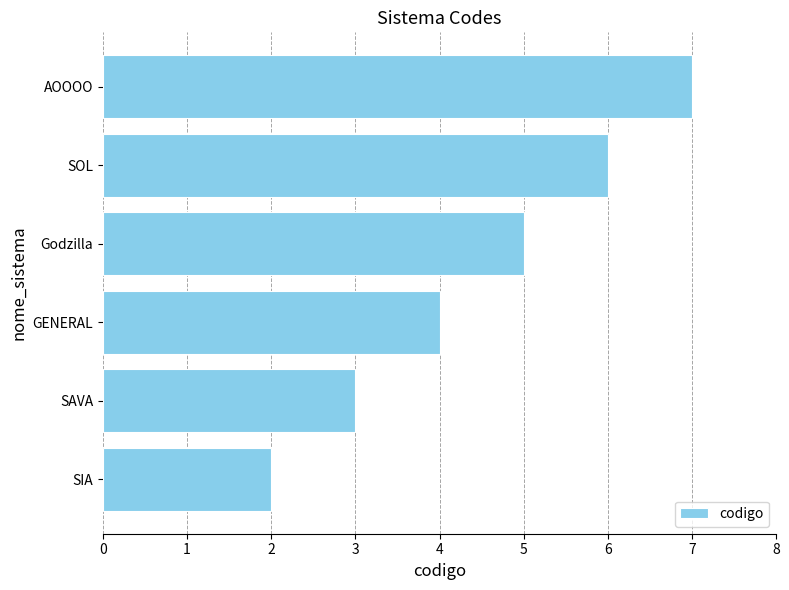

What is the sum of all values?

27